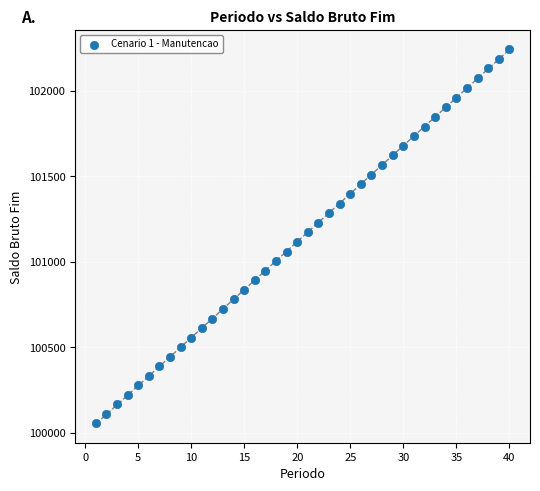

What is the range of X values (max minus min)?

39.0